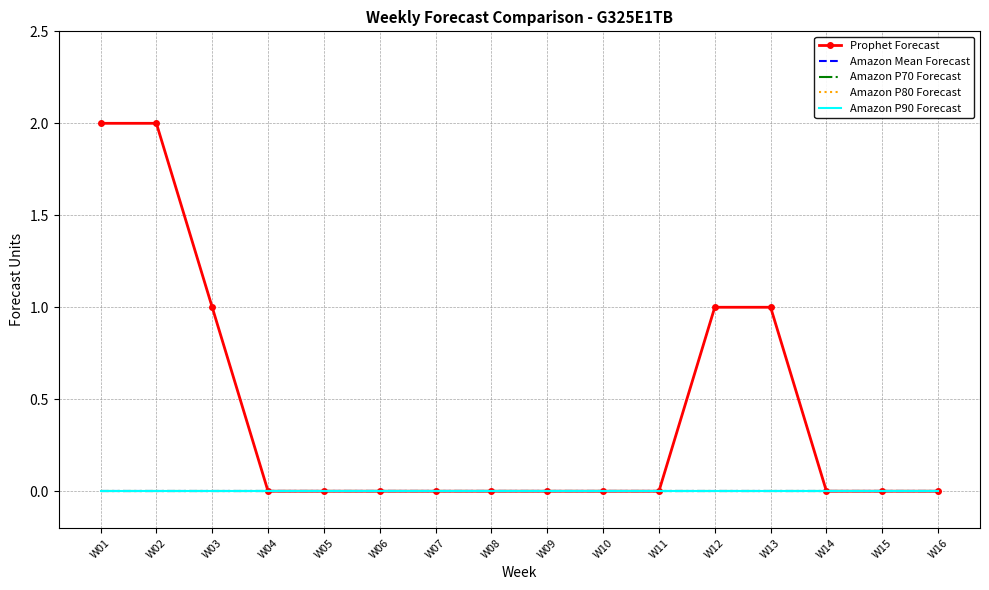

List the labels in order of Prophet Forecast value, largest first.

W01, W02, W03, W12, W13, W04, W05, W06, W07, W08, W09, W10, W11, W14, W15, W16